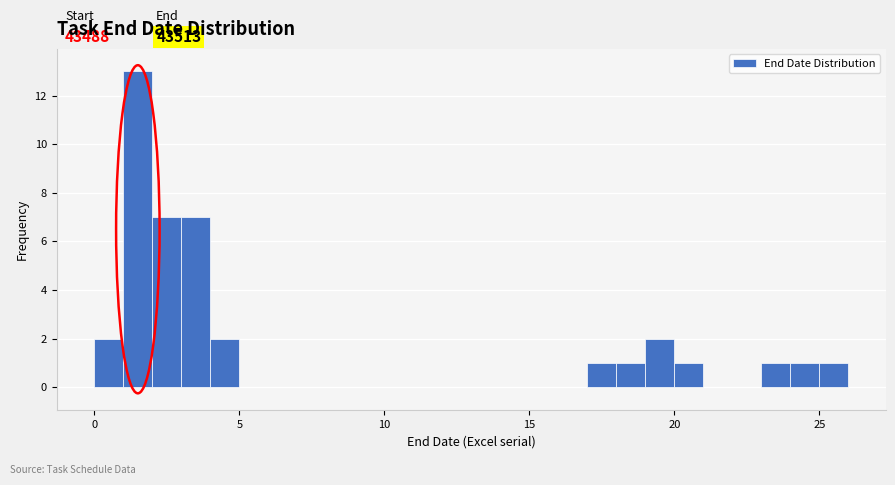

Around what value on the x-axis is the tallest bar? Give the approximate position of its centre, as read against the axis.

1.5